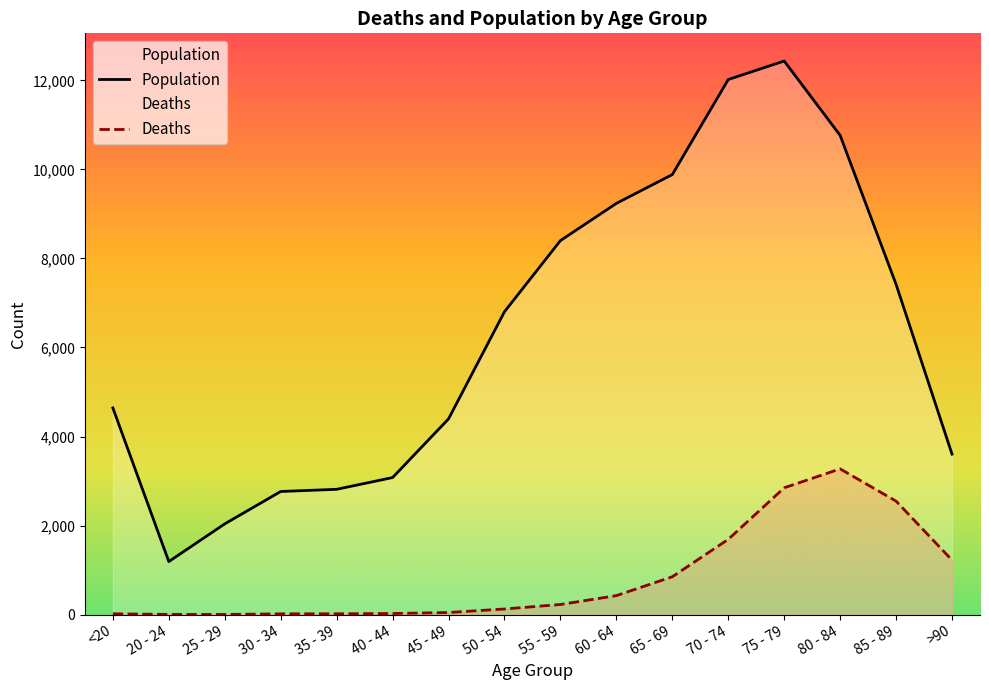

What is the greatest value displayed?

12434